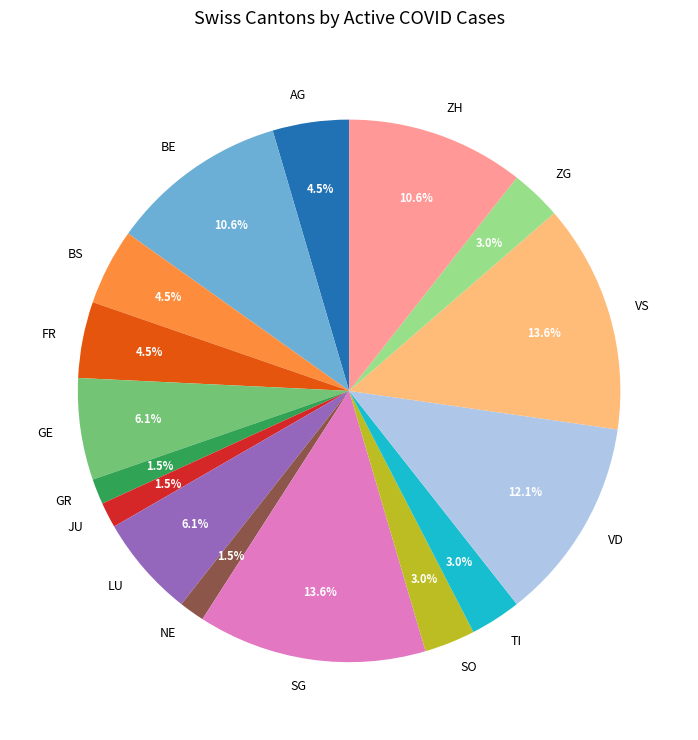

What is the ratio of the value at VS to the value at SG?

1.0